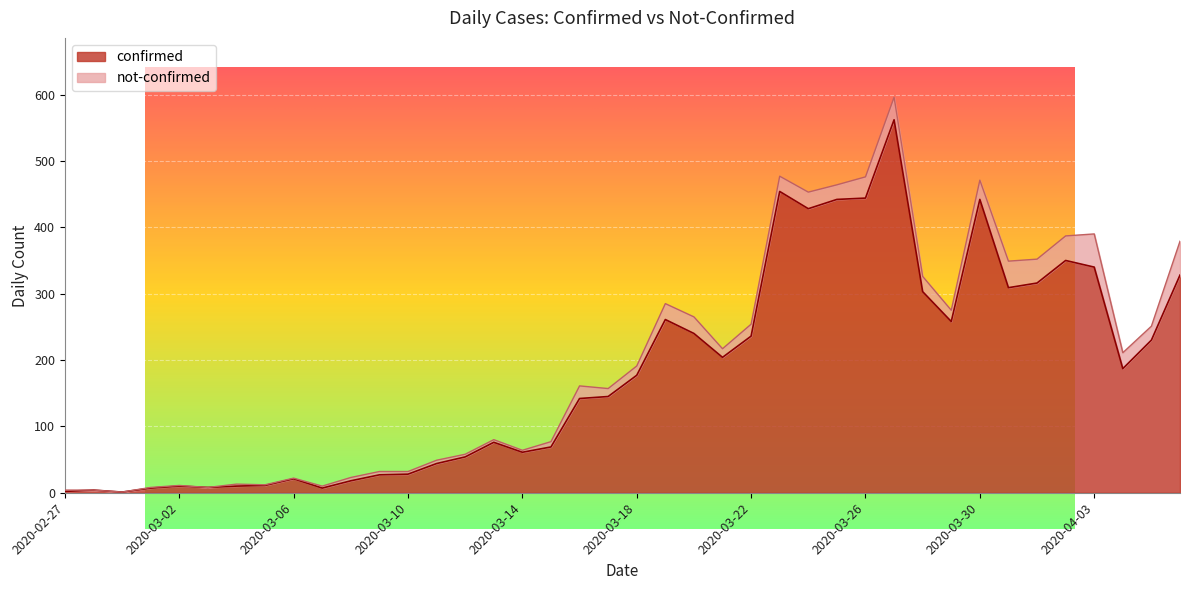

Does the chart display data point markers on the line(s)?

No